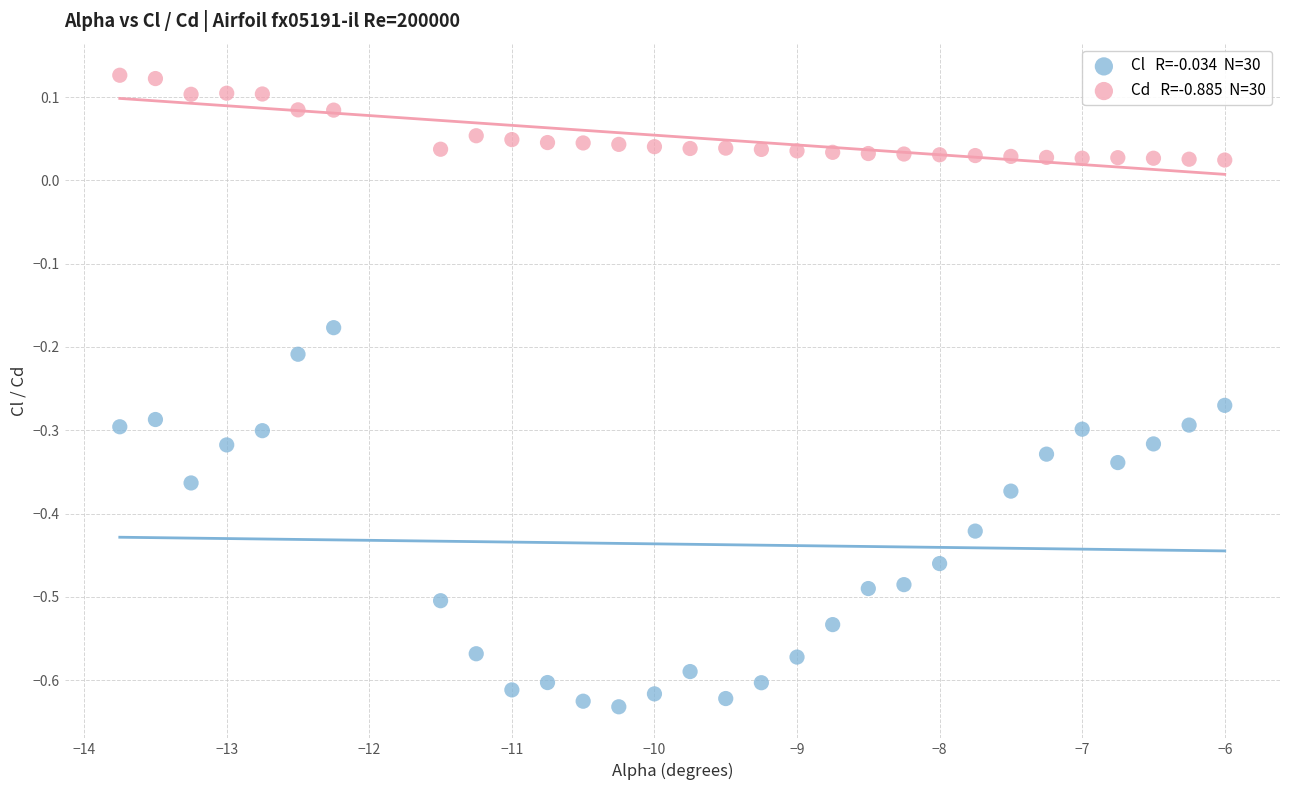

Across all data points, what is the range of X values (max minus min)?

7.8